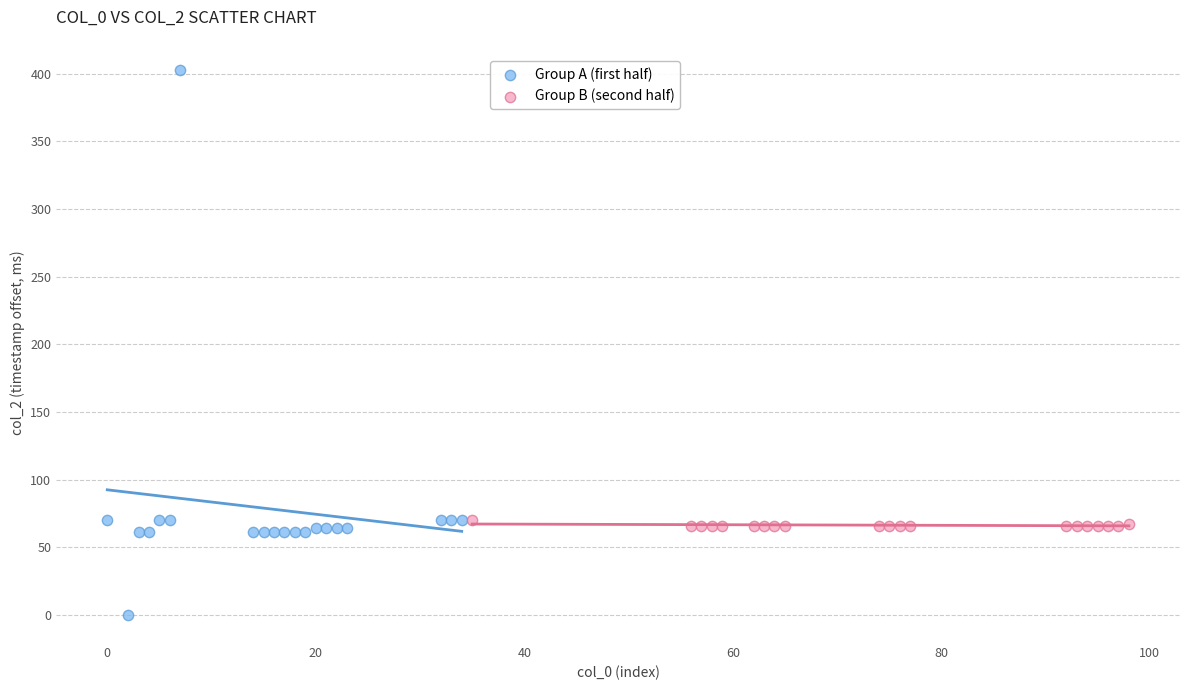

Which series has the widest spread of Y values?

Group A (first half)